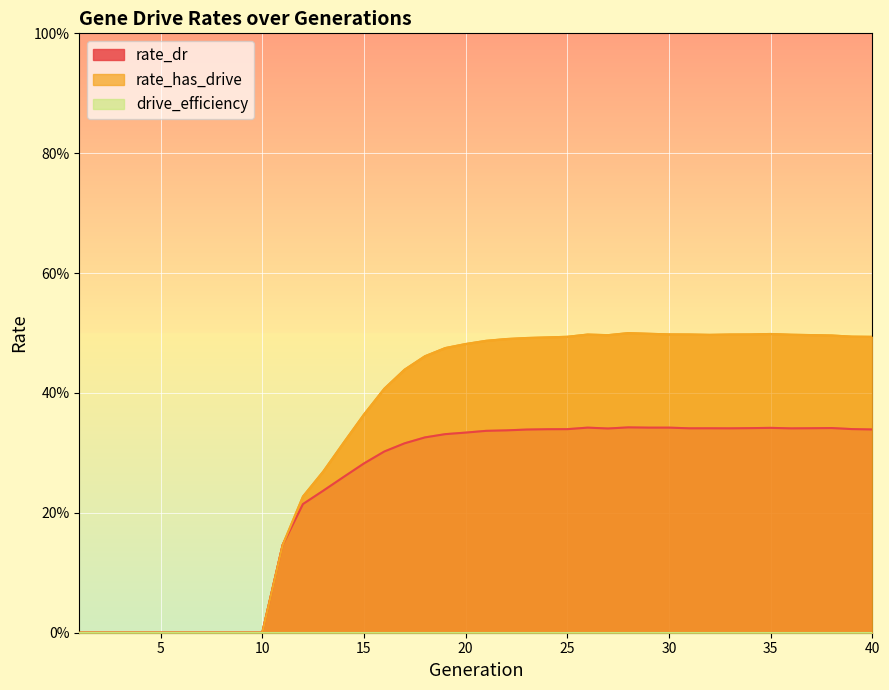

At which category is the sum across all series the highest?

28